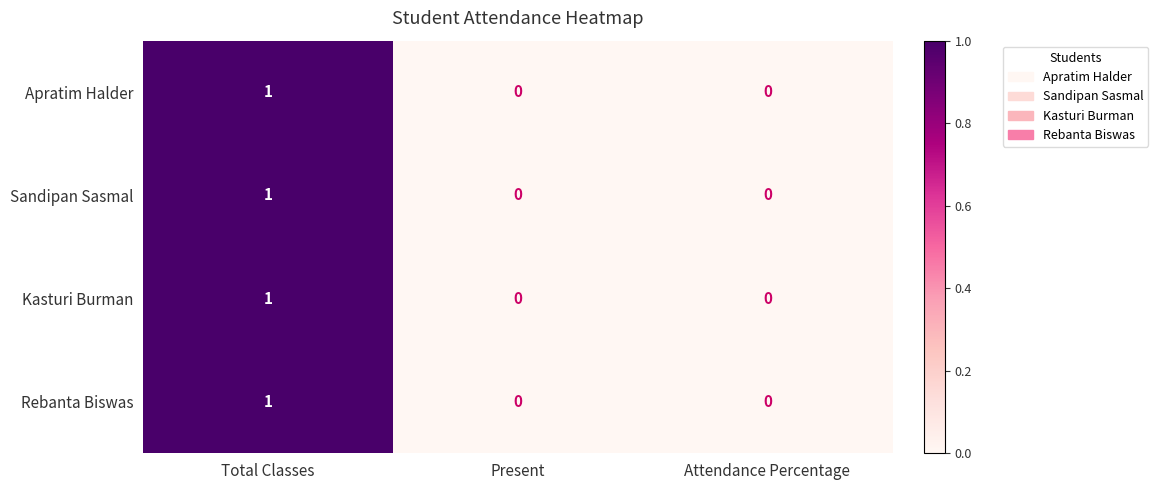

Which category has the highest value in the Kasturi Burman series?

Total Classes